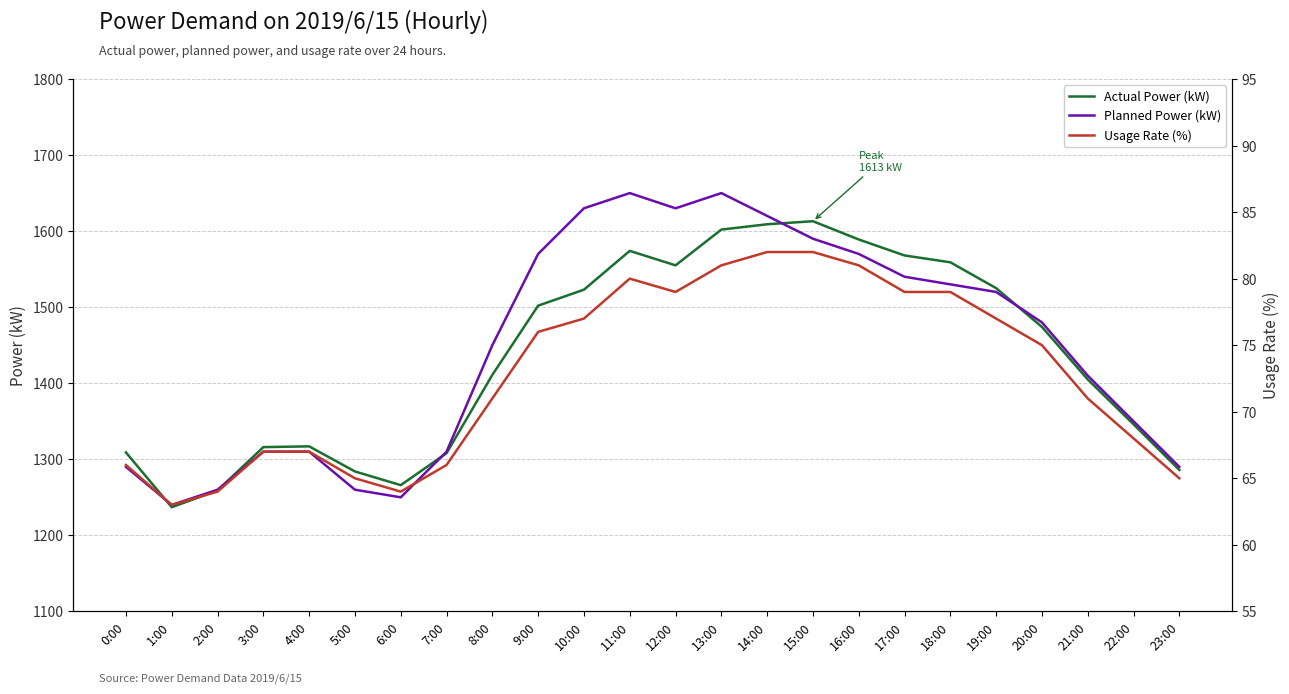

Rank the series at 23:00 from lowest to highest value.

Usage Rate (%), Actual Power (kW), Planned Power (kW)